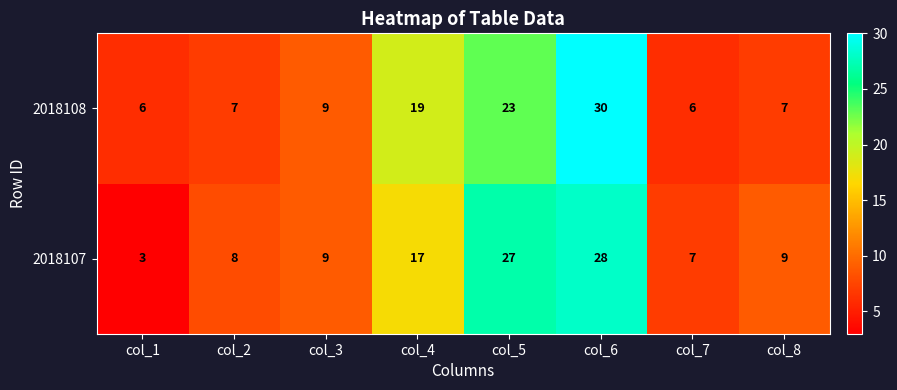

What is the greatest value displayed?

30